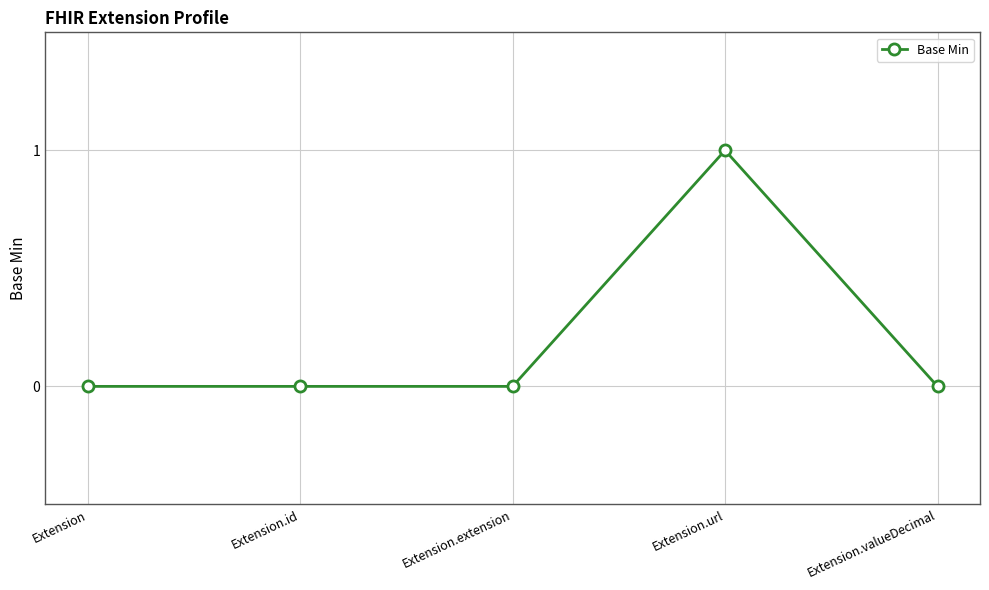

Does the chart display data point markers on the line(s)?

Yes